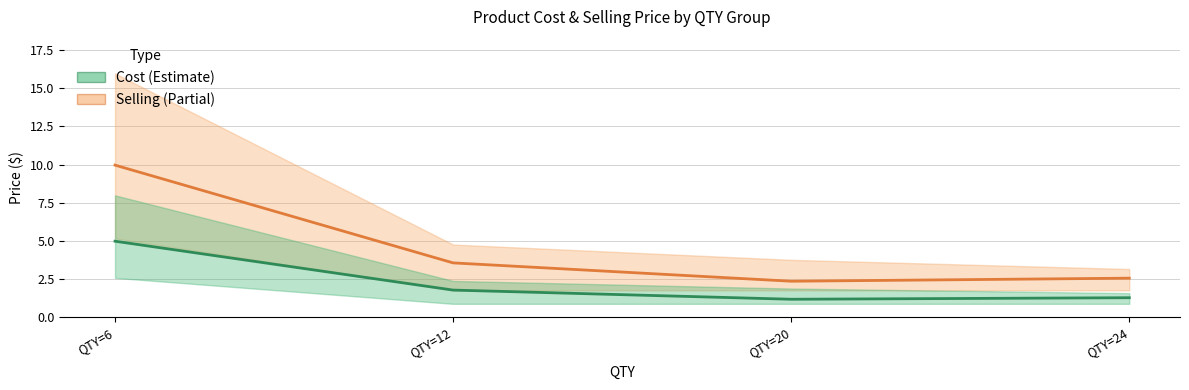

Between QTY=6 and QTY=24, which is larger?

QTY=6